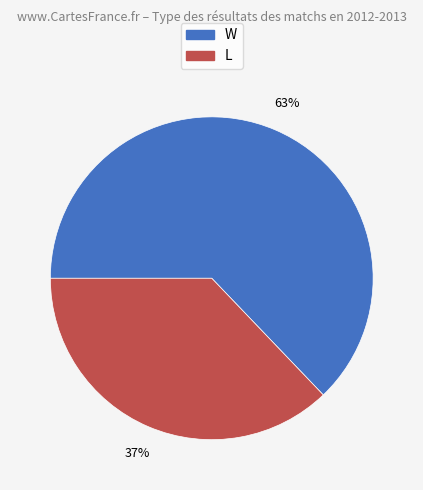

True or false: W accounts for 63% of the total.

True